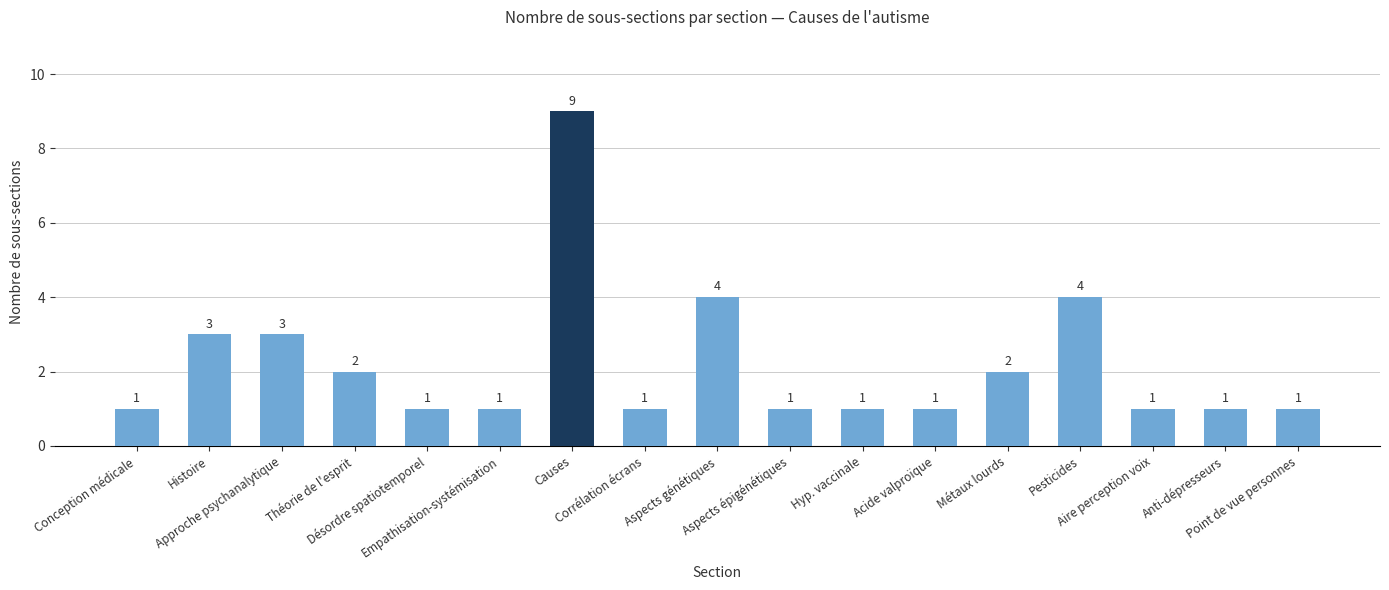

At which category does the chart reach its peak across all series?

Causes